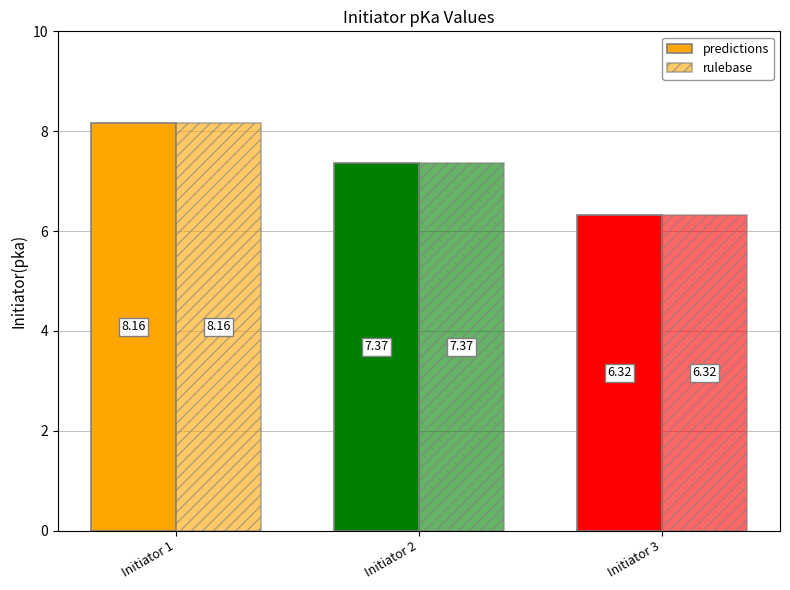

How many data points in predictions are less than 7?

1